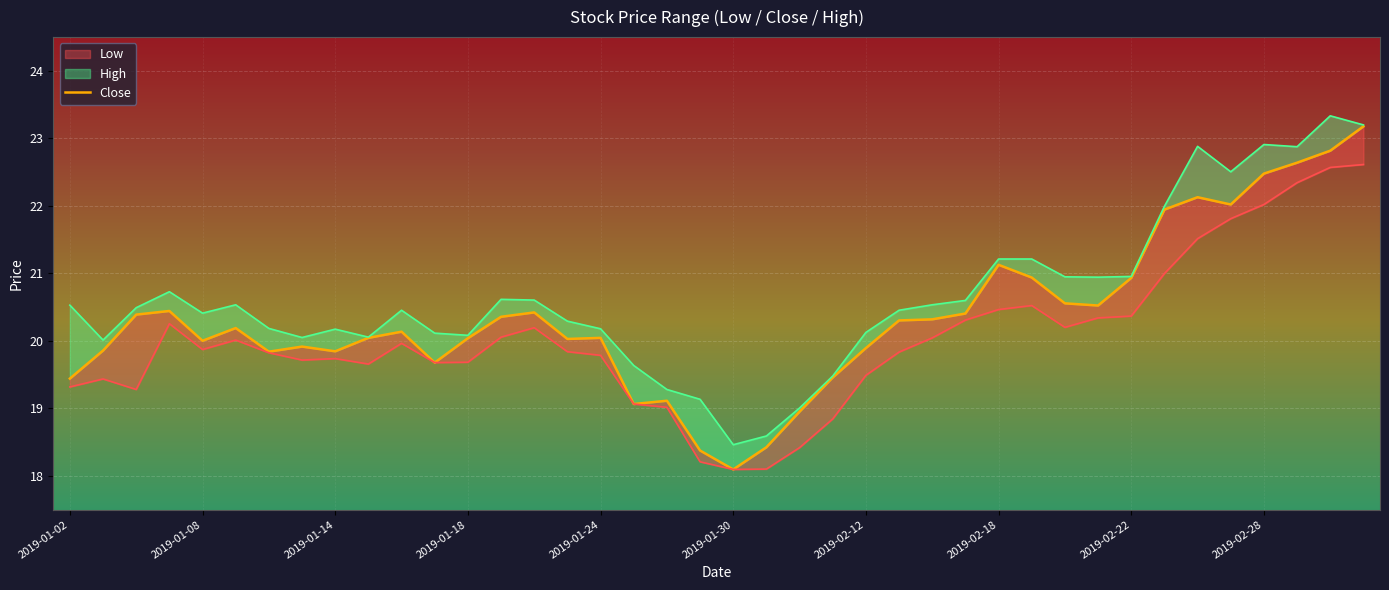

What is the spread (max minus min) of values at 29?

0.7